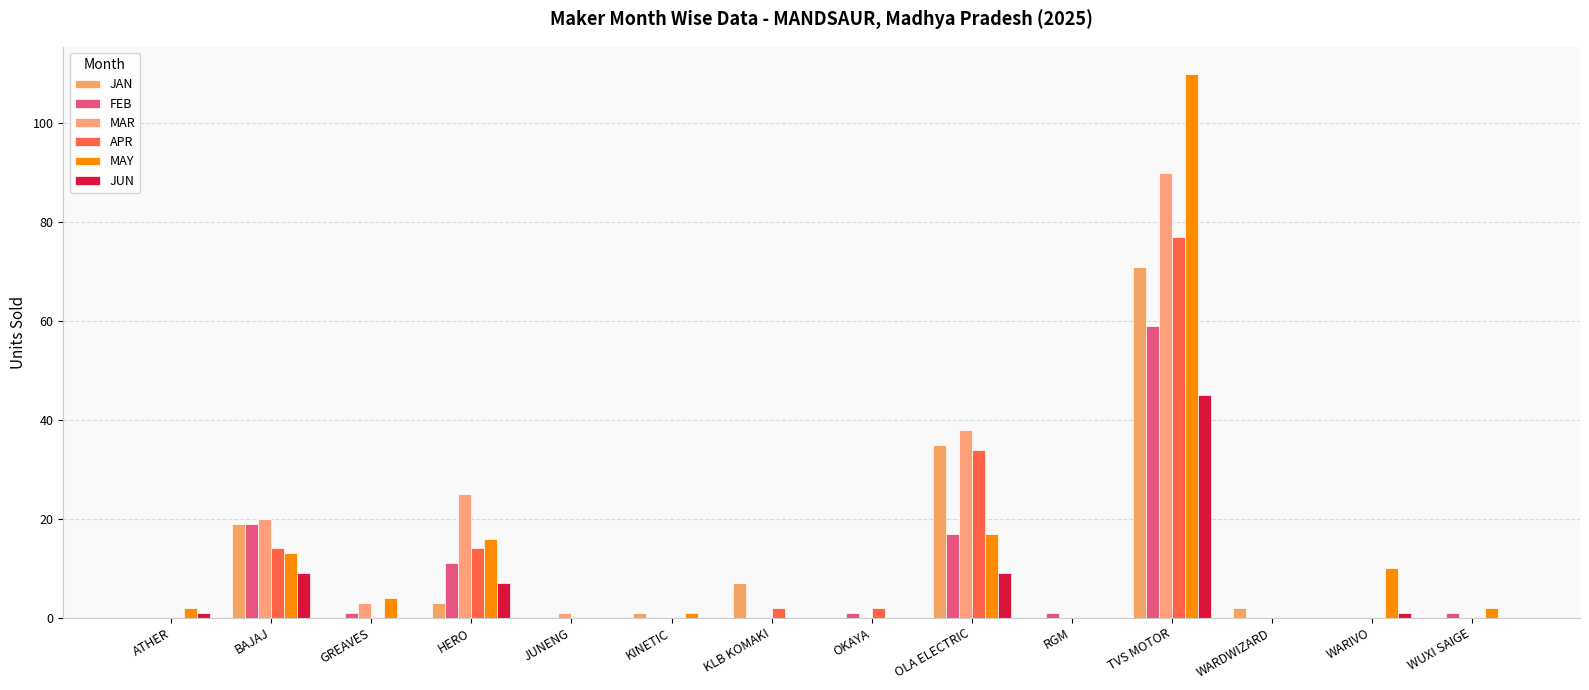

List the labels in order of MAY value, smallest first.

JUNENG, KLB KOMAKI, OKAYA, RGM, WARDWIZARD, KINETIC, ATHER, WUXI SAIGE, GREAVES, WARIVO, BAJAJ, HERO, OLA ELECTRIC, TVS MOTOR